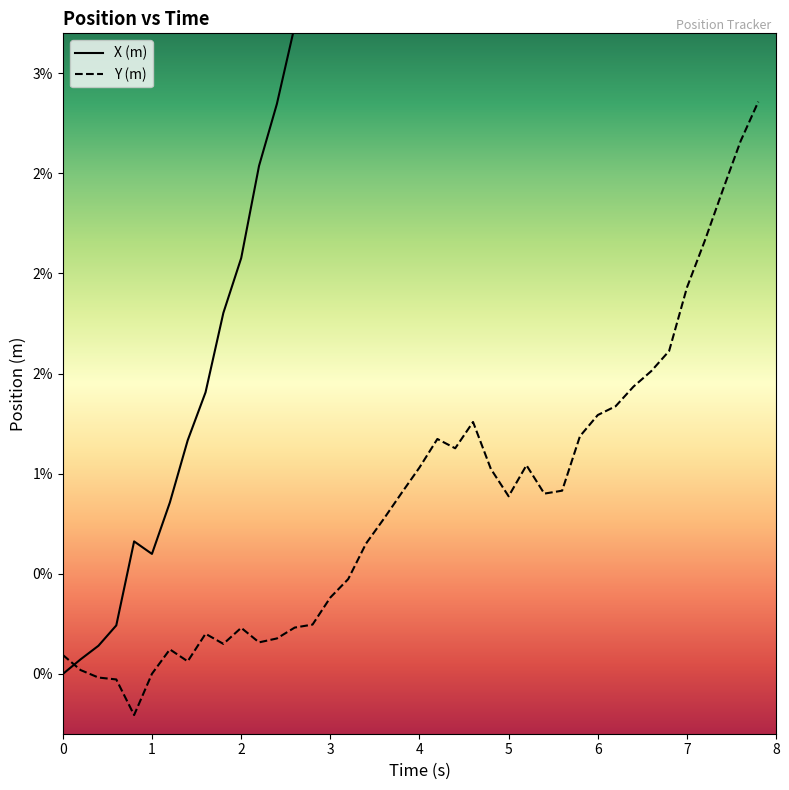

What are all the series names shown in the legend?

X (m), Y (m)